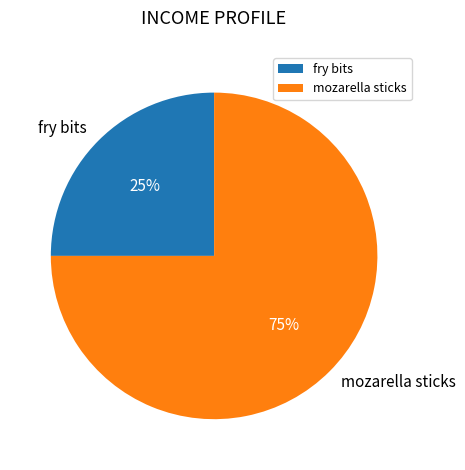

Rank the categories by value from highest to lowest.

mozarella sticks, fry bits